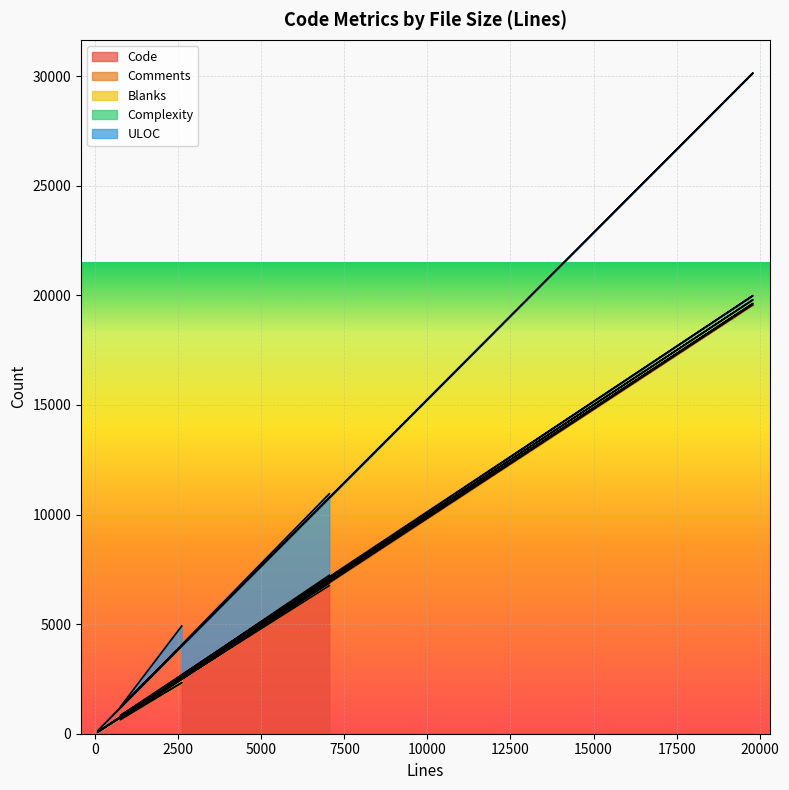

Which series has the largest total across all categories?

Code